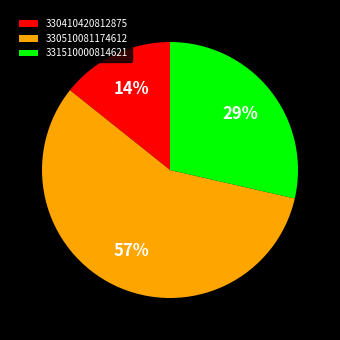

Rank the categories by value from lowest to highest.

330410420812875, 331510000814621, 330510081174612